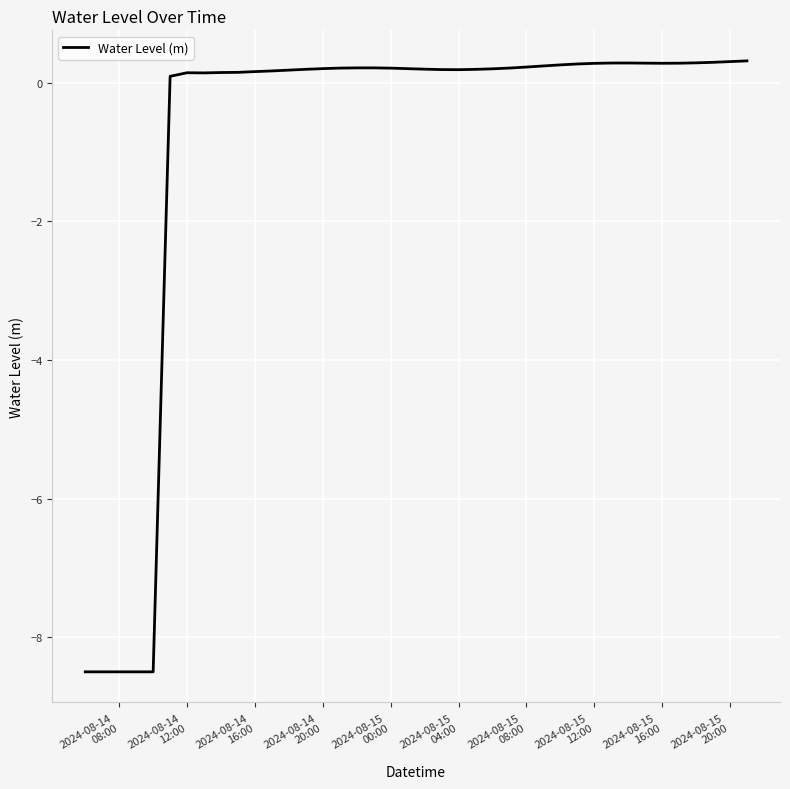

What is the difference between the maximum and minimum values?

8.8